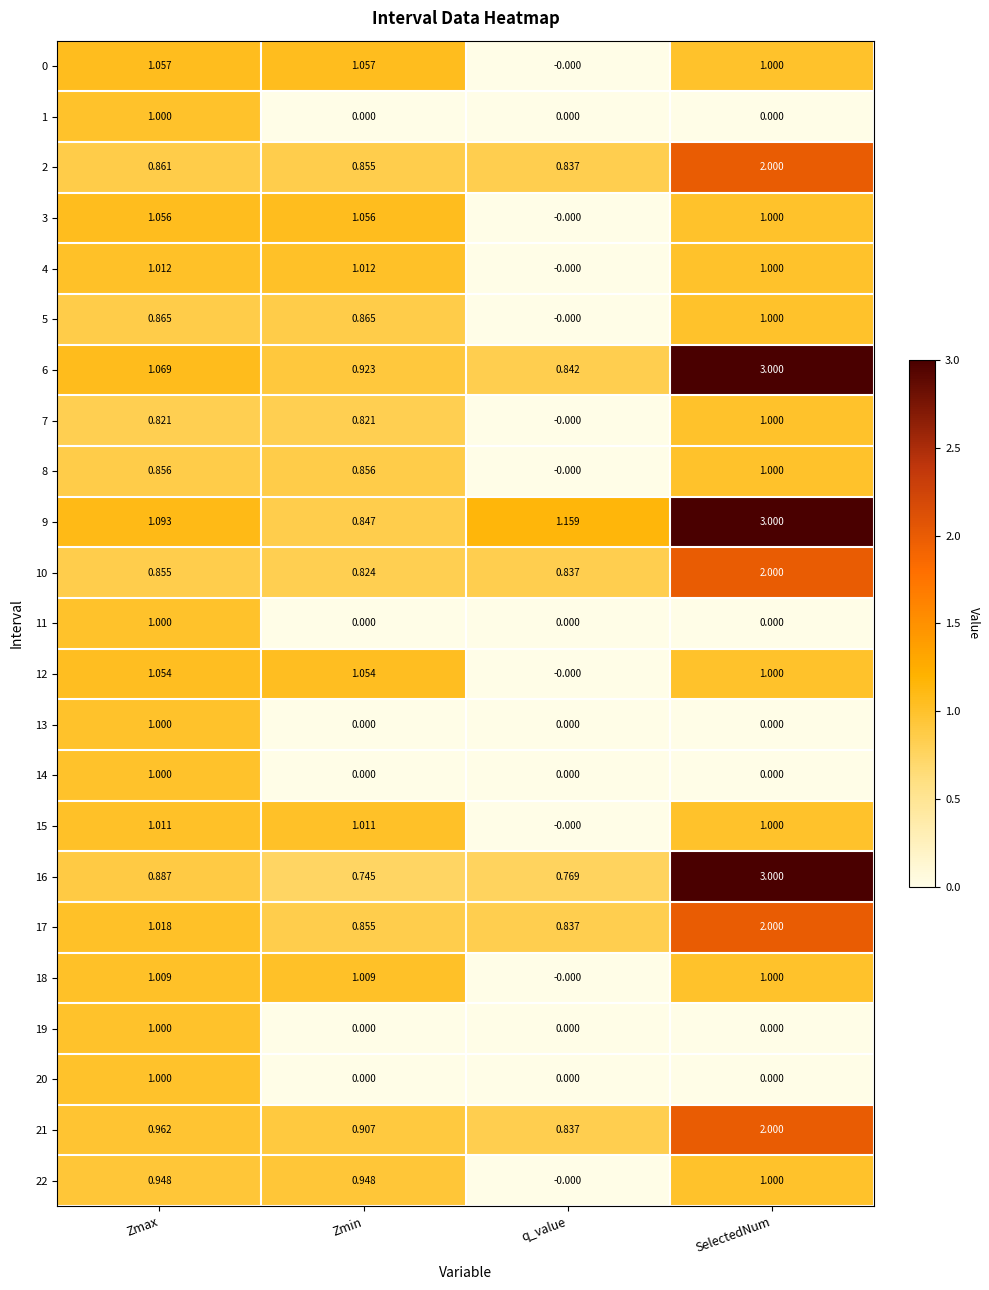

At which label is 0 closest to 0?

q_value